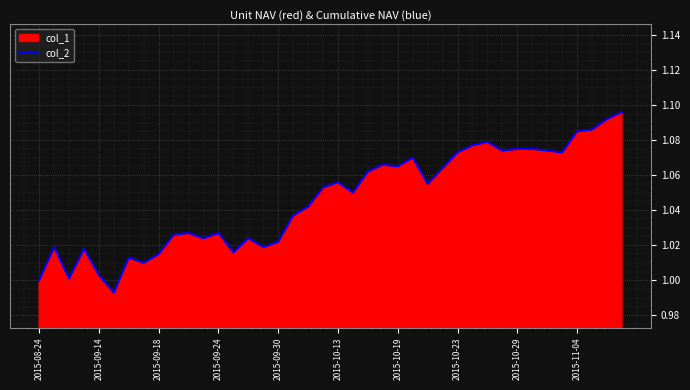

What is the difference between the maximum and minimum values?

0.1